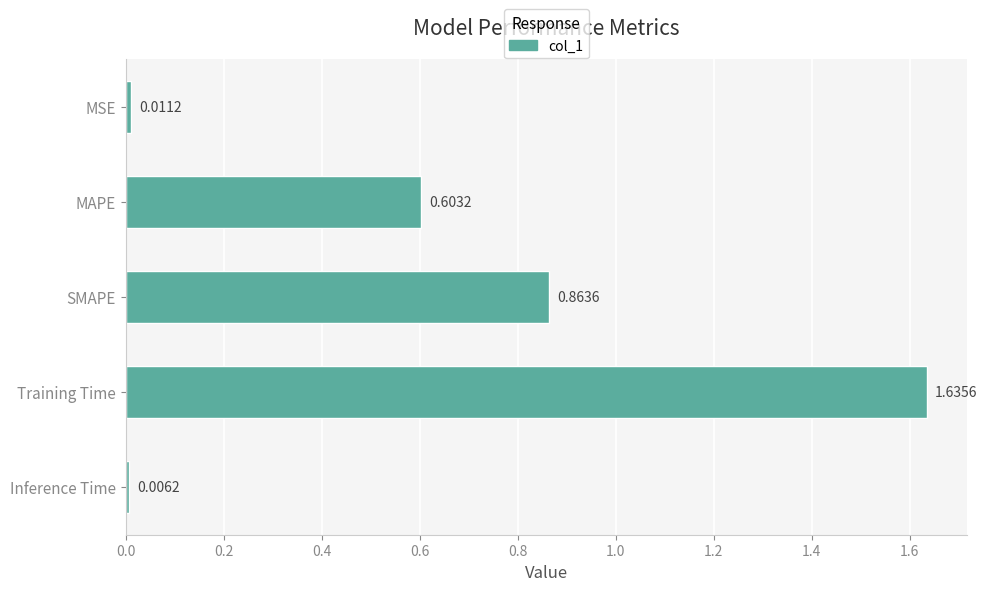

At which category does the chart reach its minimum across all series?

Inference Time